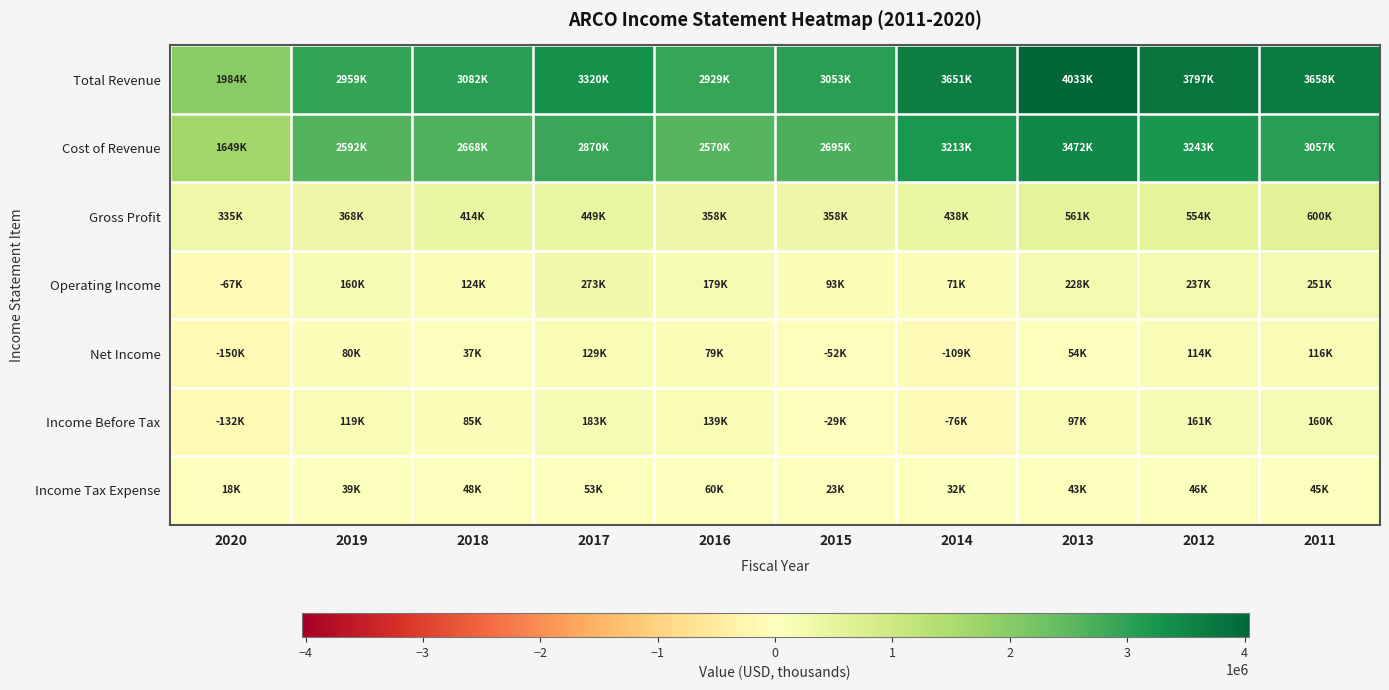

At how many categories does at least one series exceed 3650956?

4